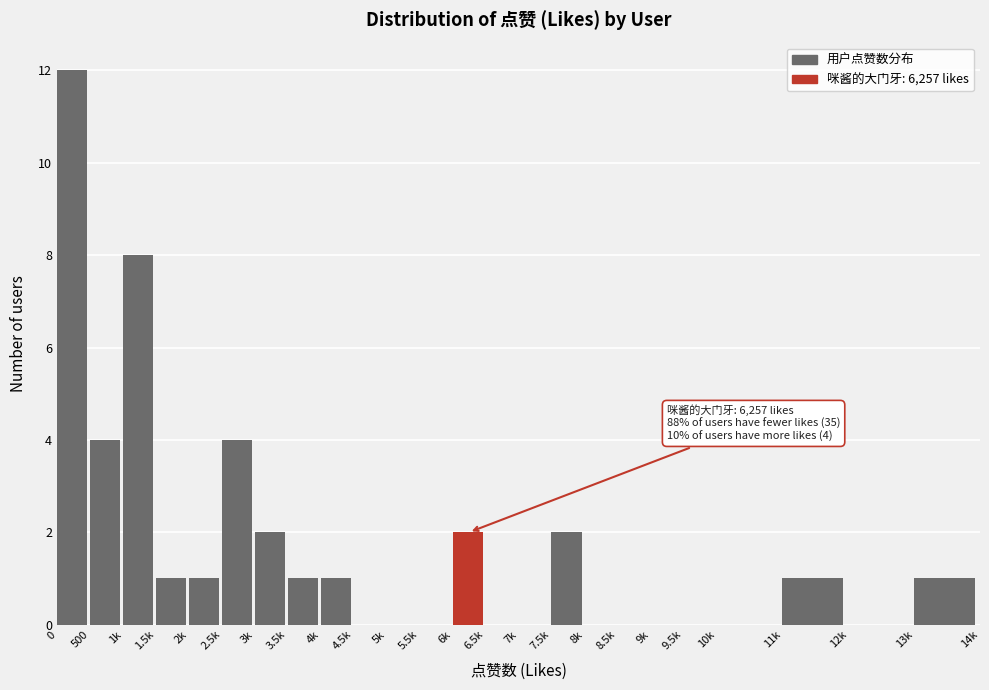

Reading left to right, extract all data points from this chart.

0=12	500=4	1k=8	1.5k=1	2k=1	2.5k=4	3k=2	3.5k=1	4k=1	4.5k=0	5k=0	5.5k=0	6k=2	6.5k=0	7k=0	7.5k=2	8k=0	8.5k=0	9k=0	9.5k=0	10k=0	11k=1	12k=0	13k=1